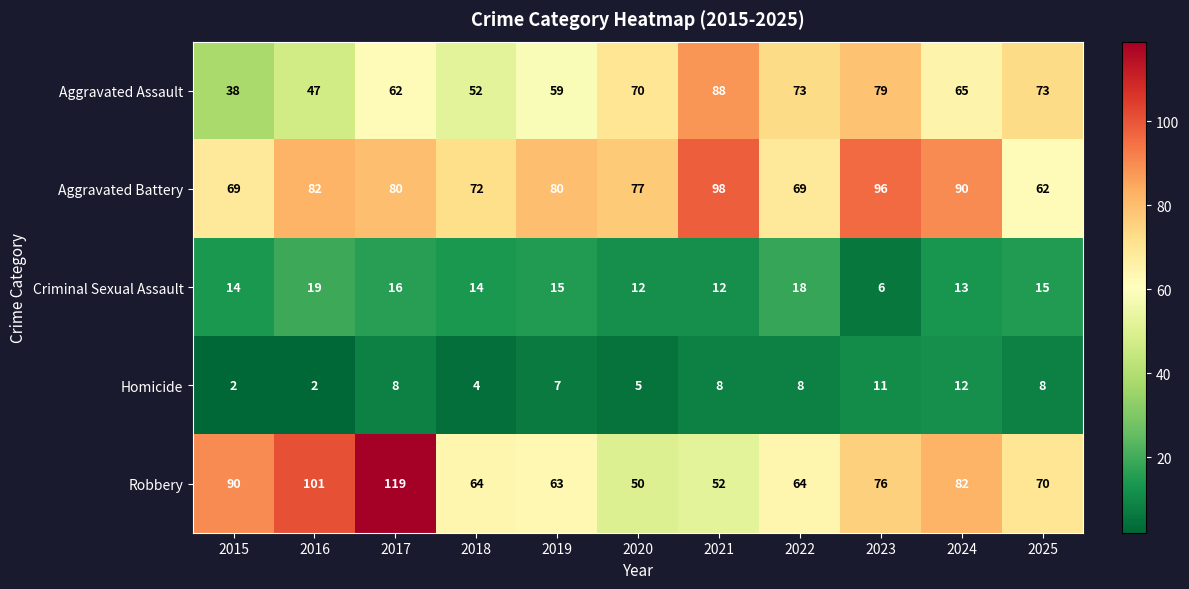

Which series has the largest total across all categories?

Aggravated Battery